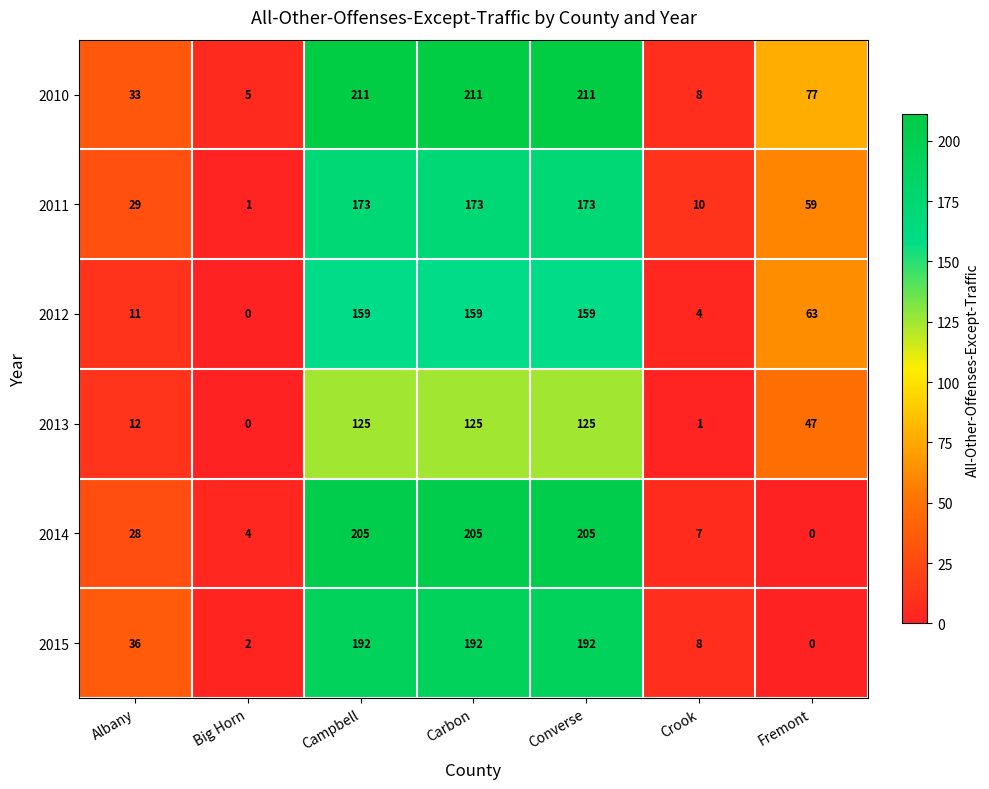

How many values in the 2011 series are below 59?

3